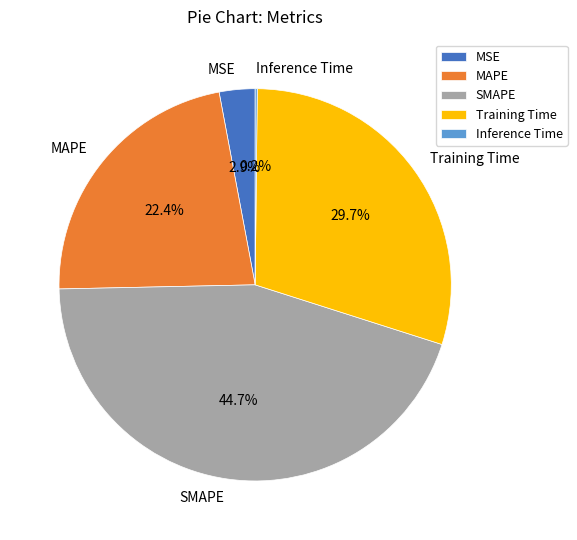

Combined, do MSE and Training Time account for over 50%?

No